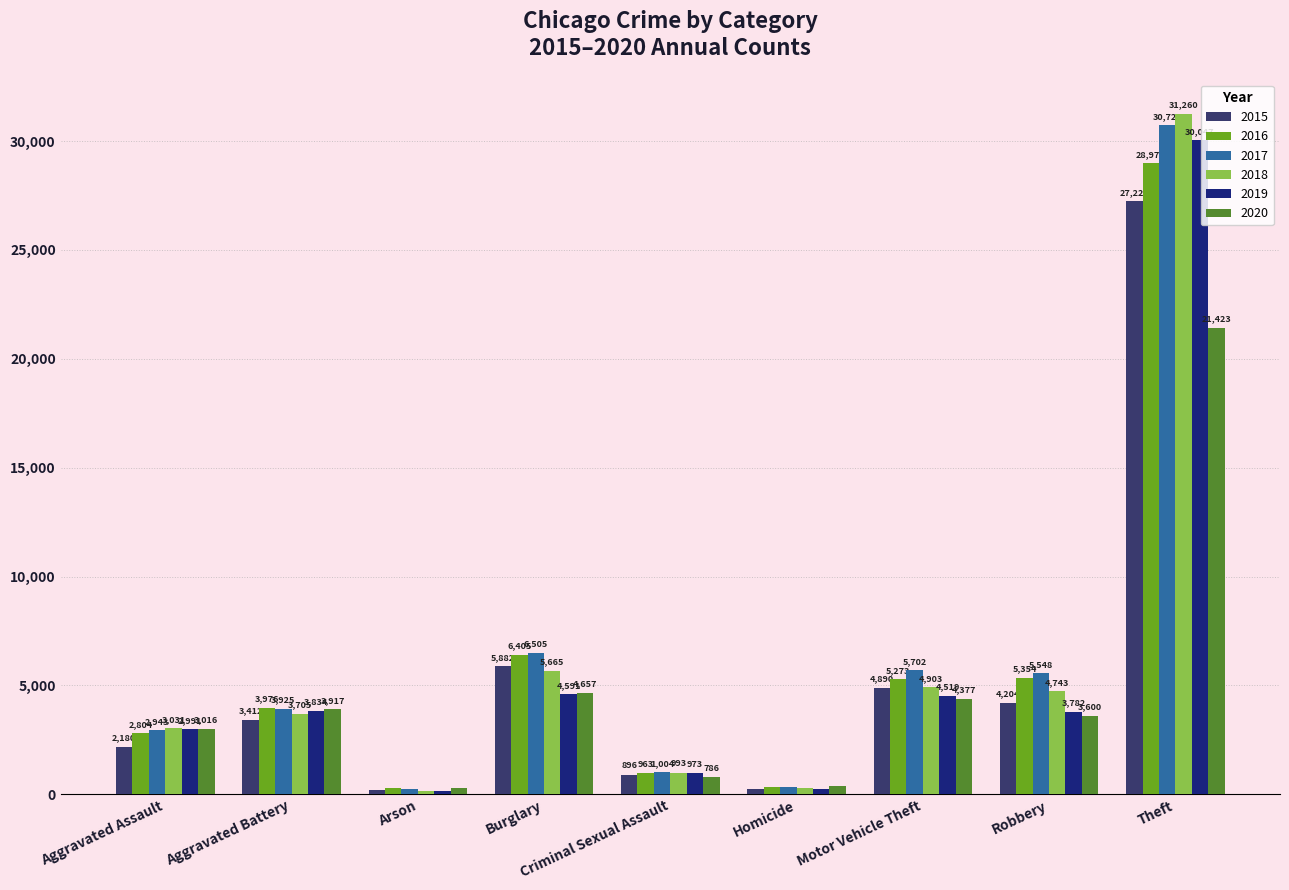

Reading left to right, transcribe all the data shown in this chart.

2015: Aggravated Assault=2180	Aggravated Battery=3412	Arson=213	Burglary=5882	Criminal Sexual Assault=896	Homicide=235	Motor Vehicle Theft=4890	Robbery=4204	Theft=27227
2016: Aggravated Assault=2804	Aggravated Battery=3976	Arson=266	Burglary=6405	Criminal Sexual Assault=963	Homicide=345	Motor Vehicle Theft=5273	Robbery=5354	Theft=28975
2017: Aggravated Assault=2943	Aggravated Battery=3925	Arson=242	Burglary=6505	Criminal Sexual Assault=1004	Homicide=350	Motor Vehicle Theft=5702	Robbery=5548	Theft=30721
2018: Aggravated Assault=3031	Aggravated Battery=3705	Arson=171	Burglary=5665	Criminal Sexual Assault=993	Homicide=270	Motor Vehicle Theft=4903	Robbery=4743	Theft=31260
2019: Aggravated Assault=2991	Aggravated Battery=3834	Arson=170	Burglary=4591	Criminal Sexual Assault=973	Homicide=255	Motor Vehicle Theft=4519	Robbery=3782	Theft=30047
2020: Aggravated Assault=3016	Aggravated Battery=3917	Arson=279	Burglary=4657	Criminal Sexual Assault=786	Homicide=366	Motor Vehicle Theft=4377	Robbery=3600	Theft=21423